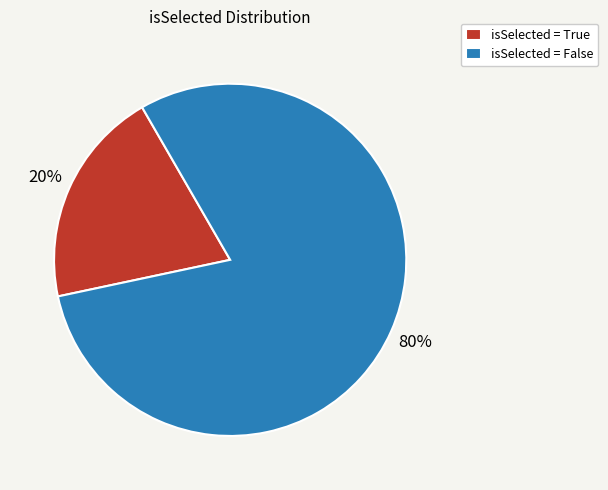

Does isSelected = False represent more than half of the total?

Yes